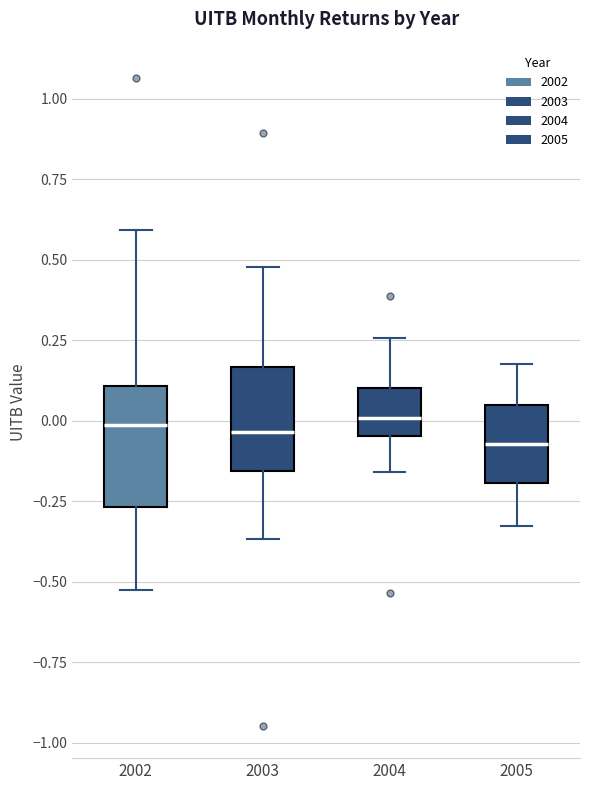

Where is the lower edge of the box at x = 2004 on the y-axis? The values are not printed on the chart, so give them approximately, as read against the axis.

-0.05